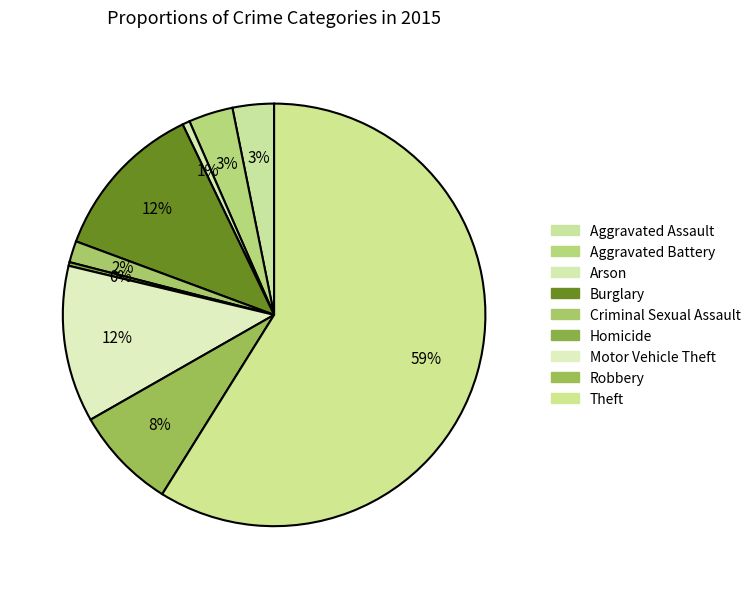

Is there a majority slice in this chart?

Yes